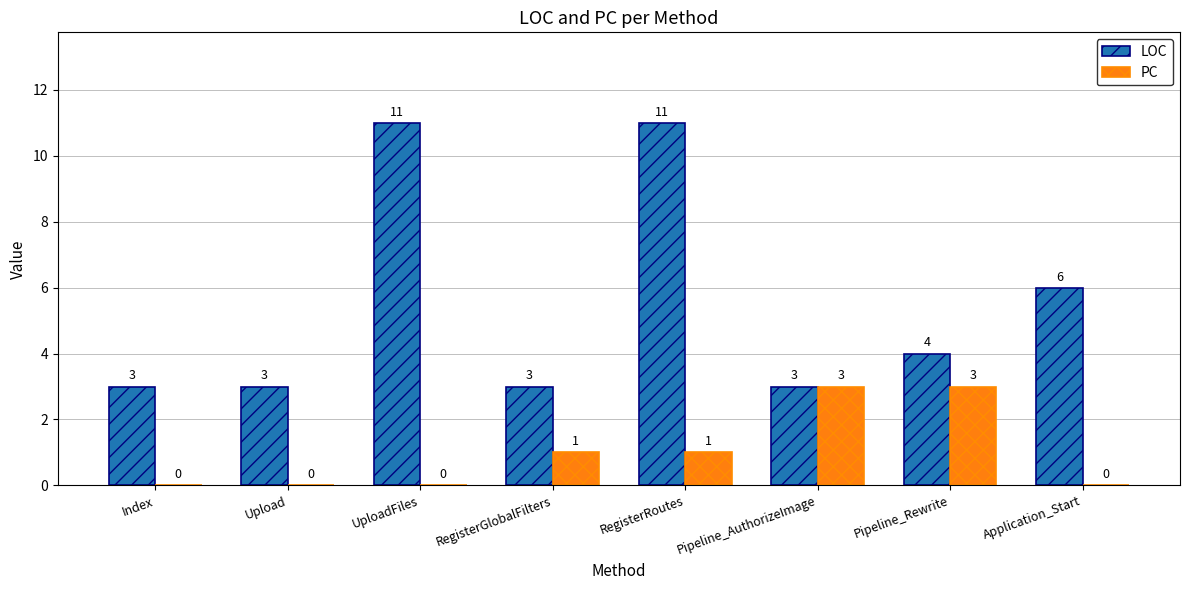

Which series has the largest total across all categories?

LOC